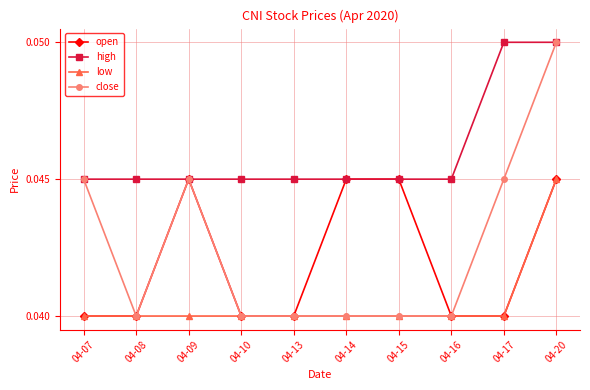

Which series has the widest spread of values?

close